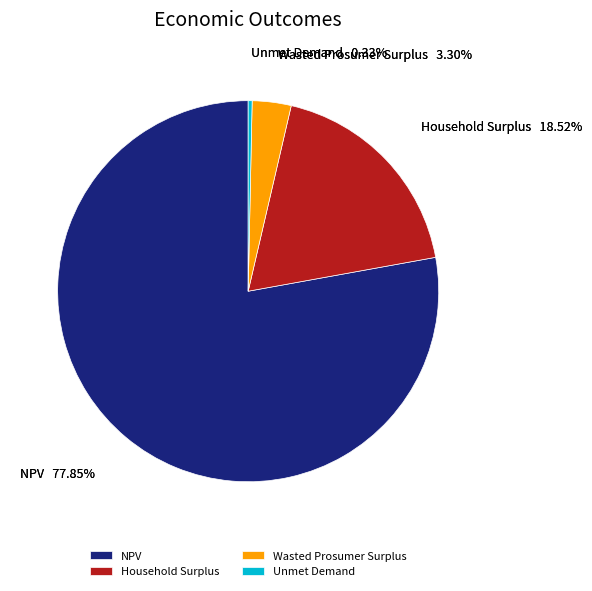

Is the sum of NPV and Unmet Demand greater than half?

Yes